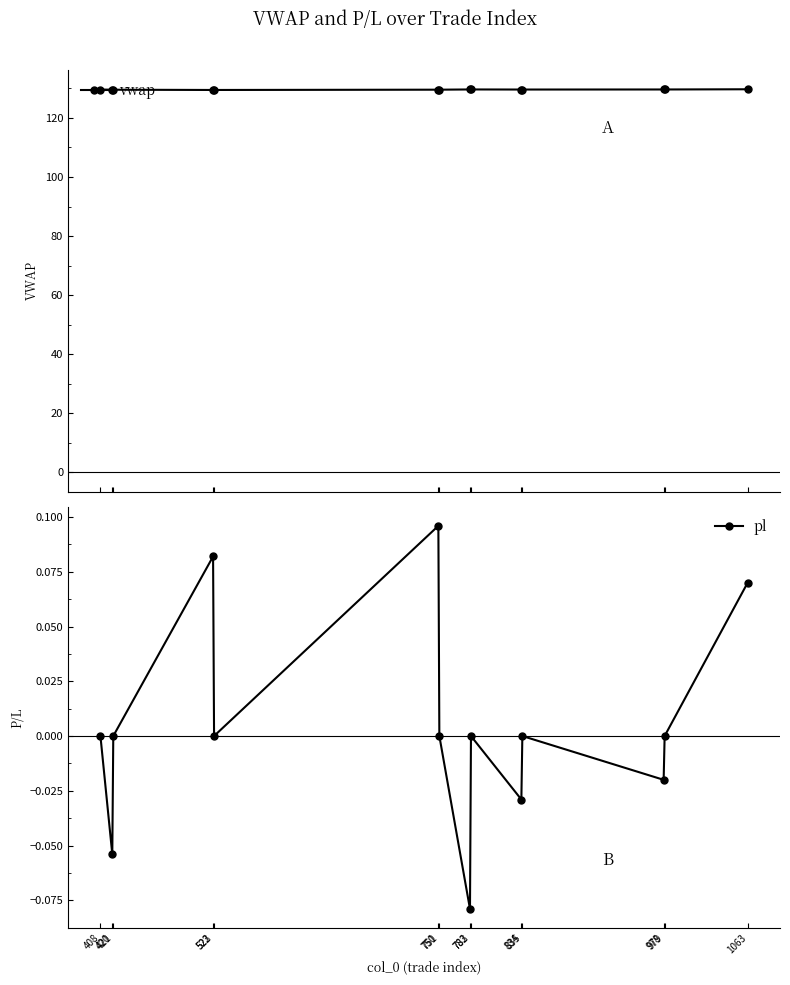

Which category has the highest value in the vwap series?

1063